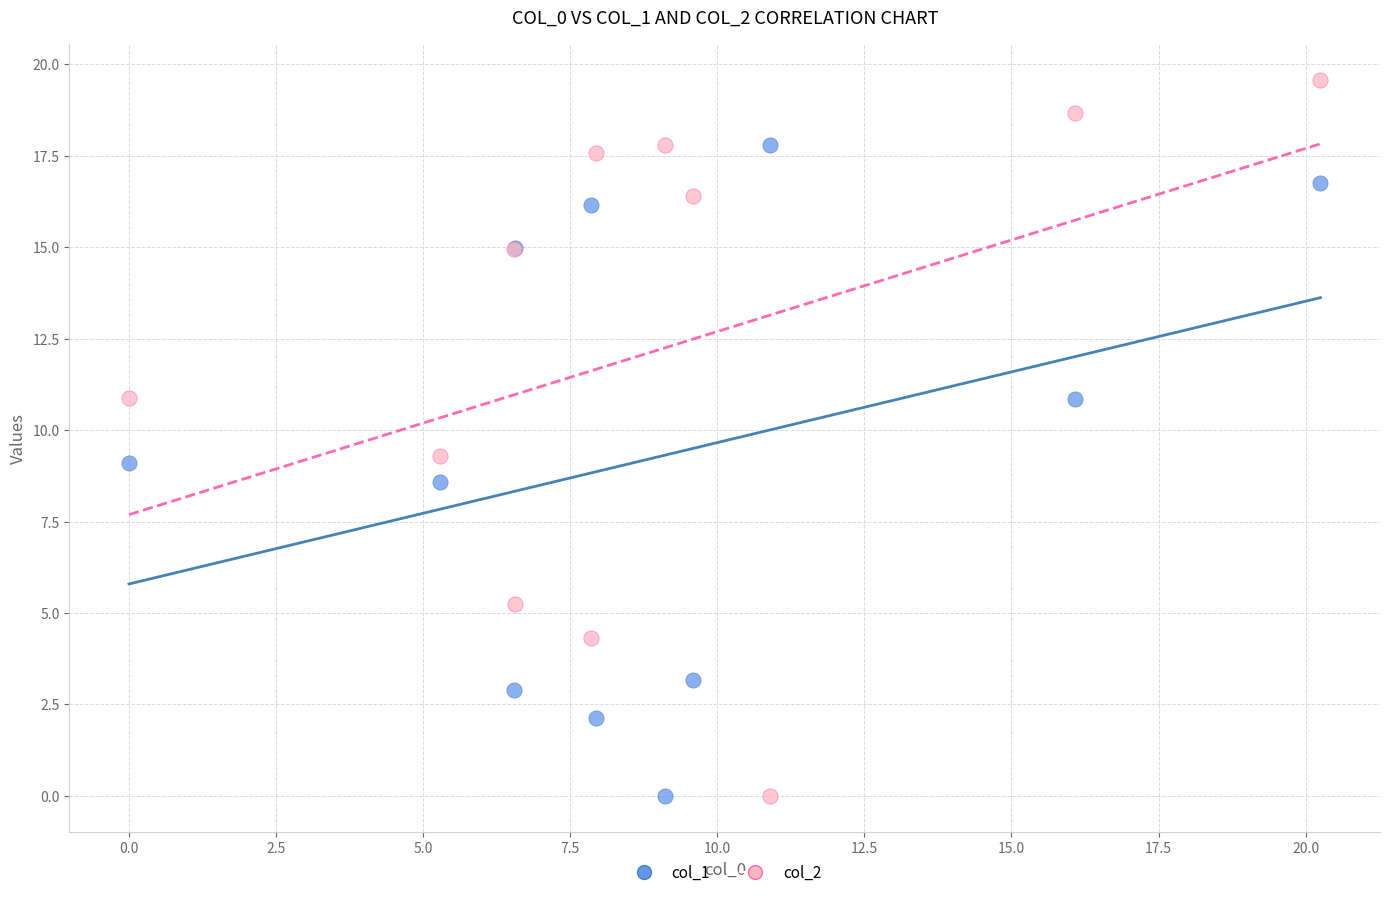

What are all the series names shown in the legend?

col_1, col_2